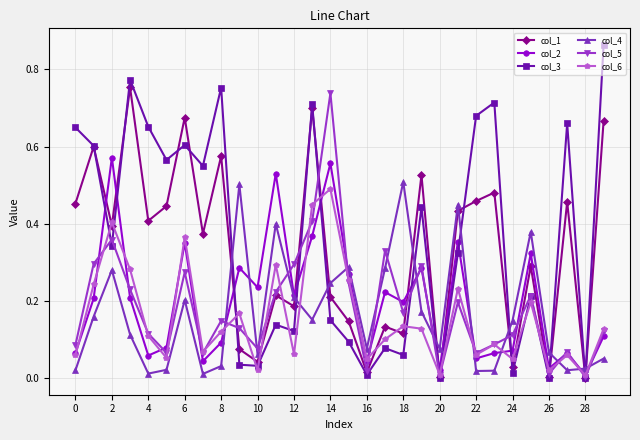

In col_5, how many points are lower than both neighbors (excluding endpoints)?

9